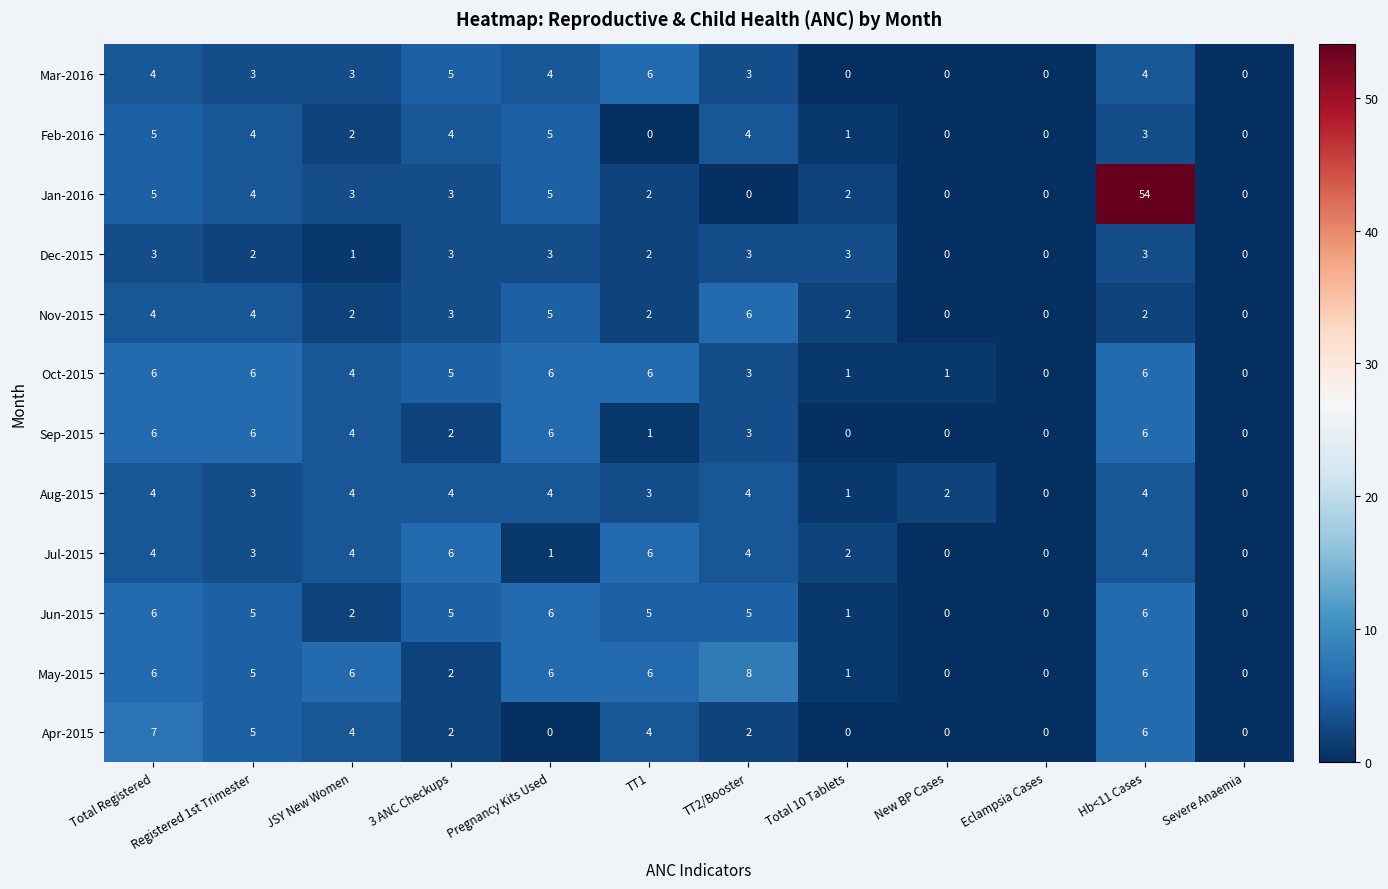

What is the greatest value displayed?

54